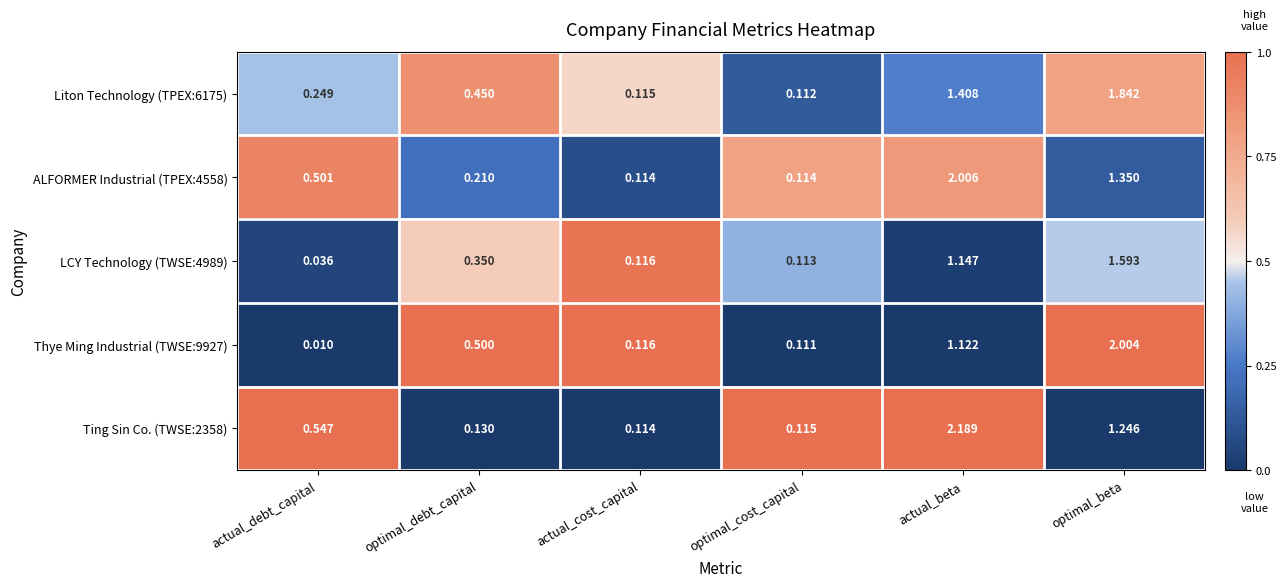

Between optimal_cost_capital and actual_beta, which series saw the biggest shift?

Ting Sin Co. (TWSE:2358)